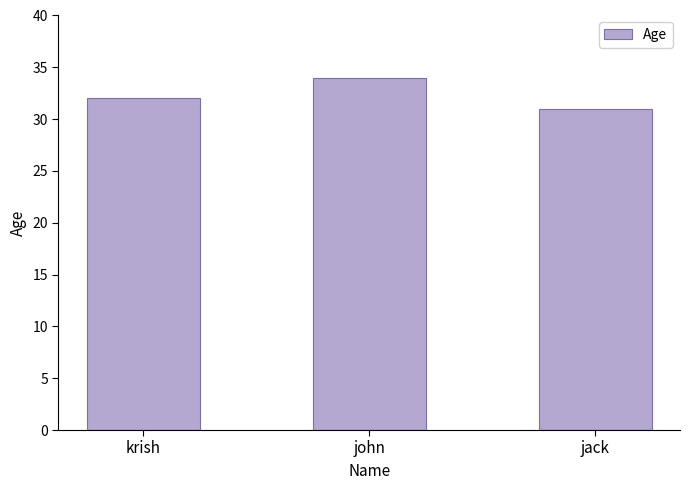

What is the ratio of the value at krish to the value at john?

0.9